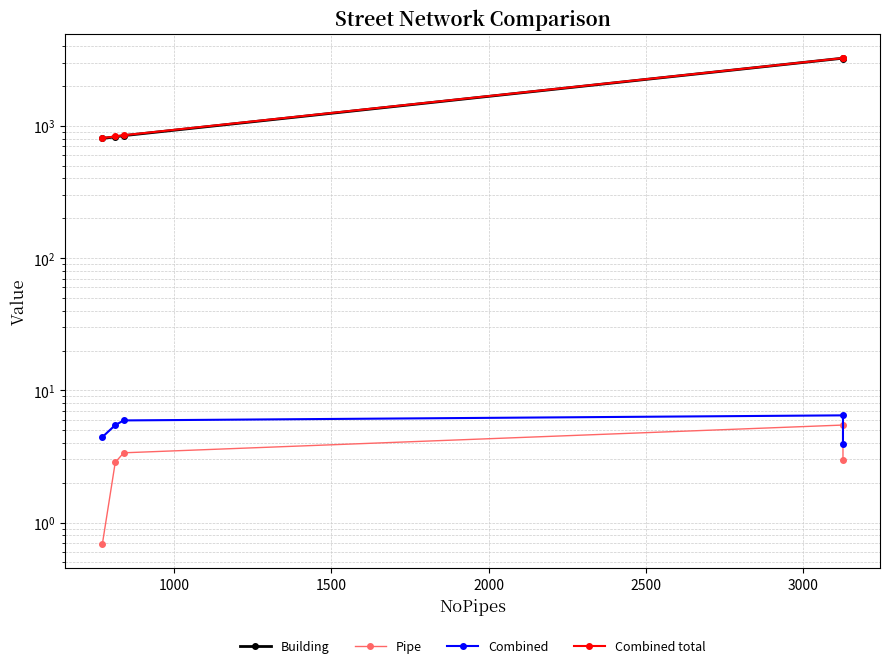

True or false: Building and Combined total intersect in this chart.

False